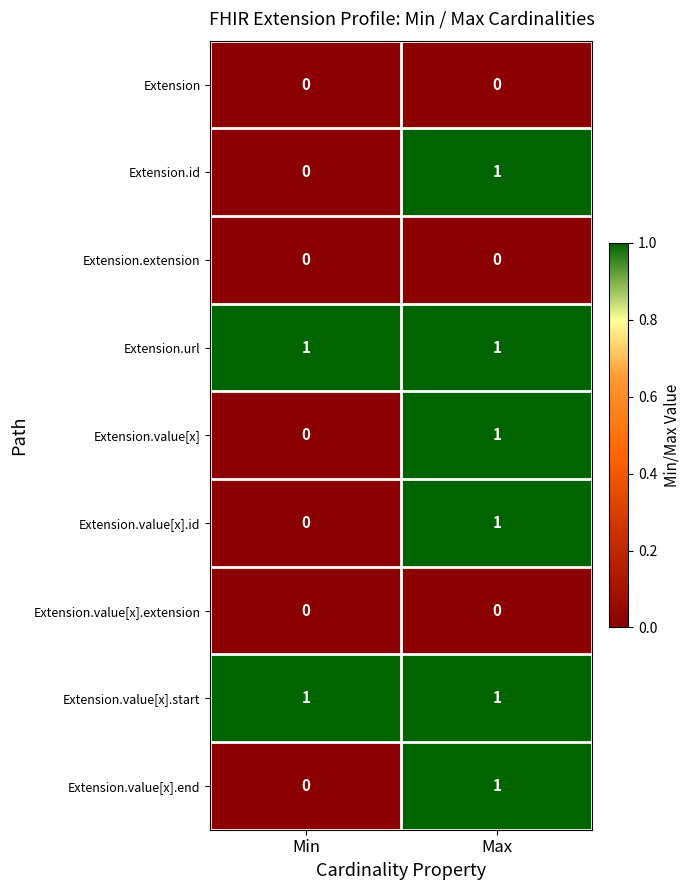

What is the total value across all series at Max?

6